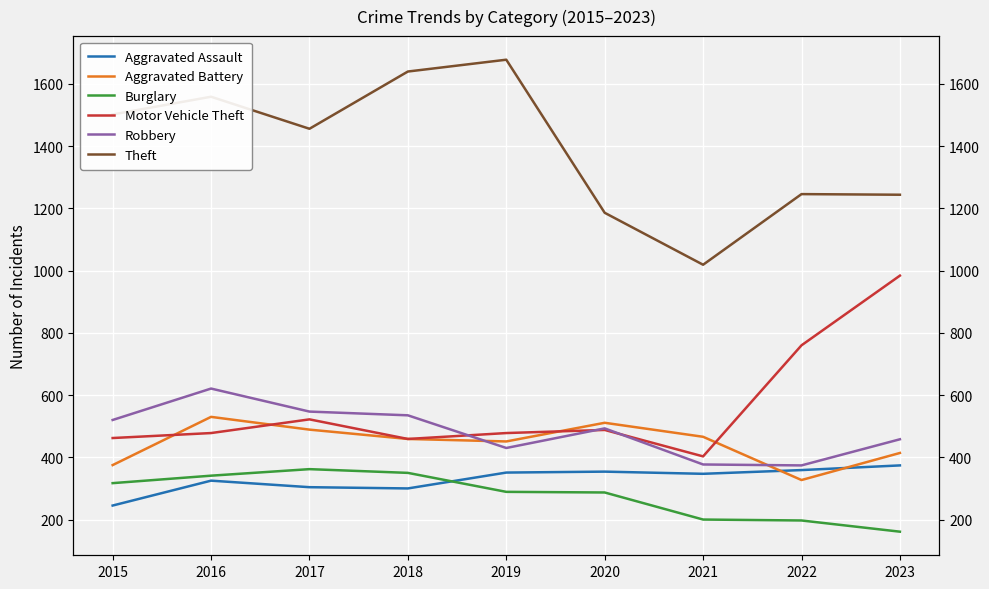

What is the difference between the second highest and minimum values in the Burglary series?

189